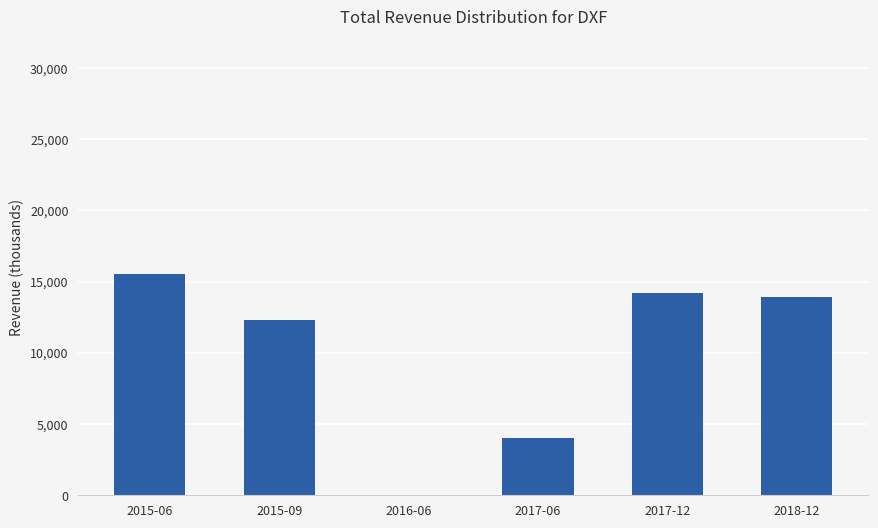

The value at 2018-12 is 13900. True or false?

True